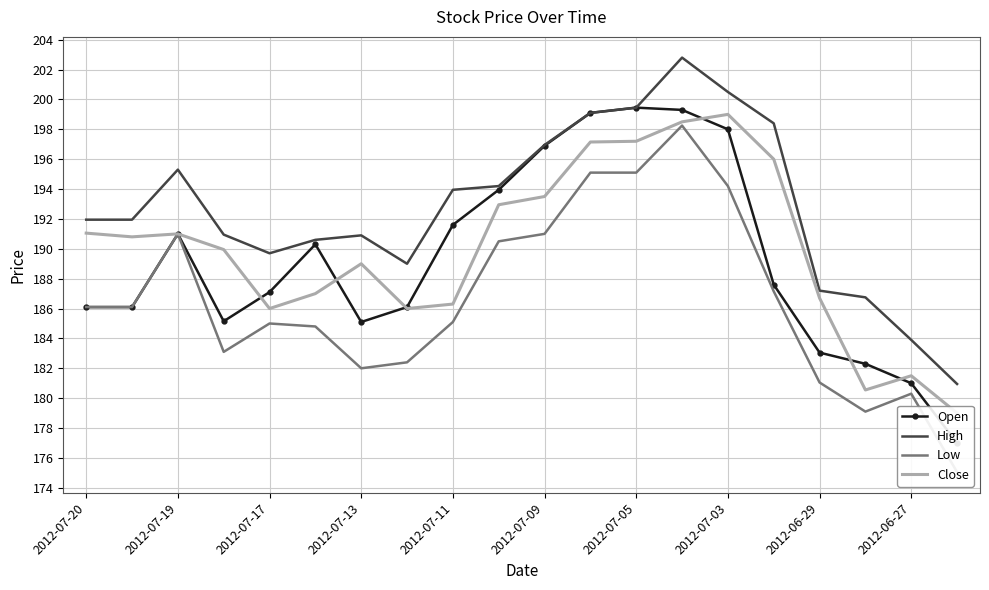

How many intersections are there between Open and Close?

6